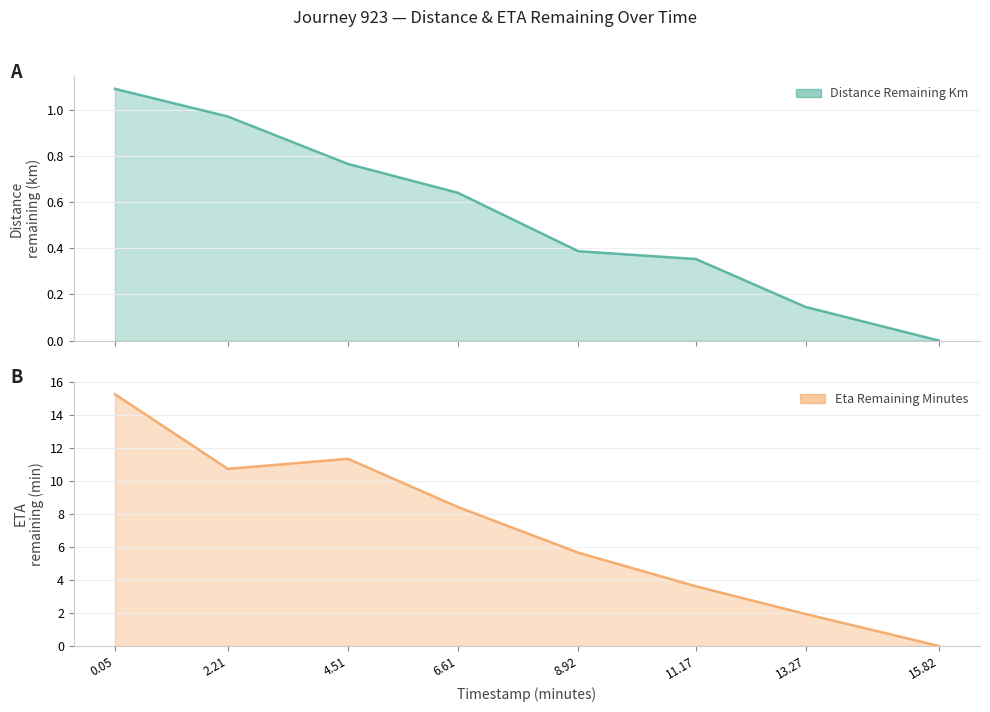

Between 15.82 and 6.61, which is larger?

6.61